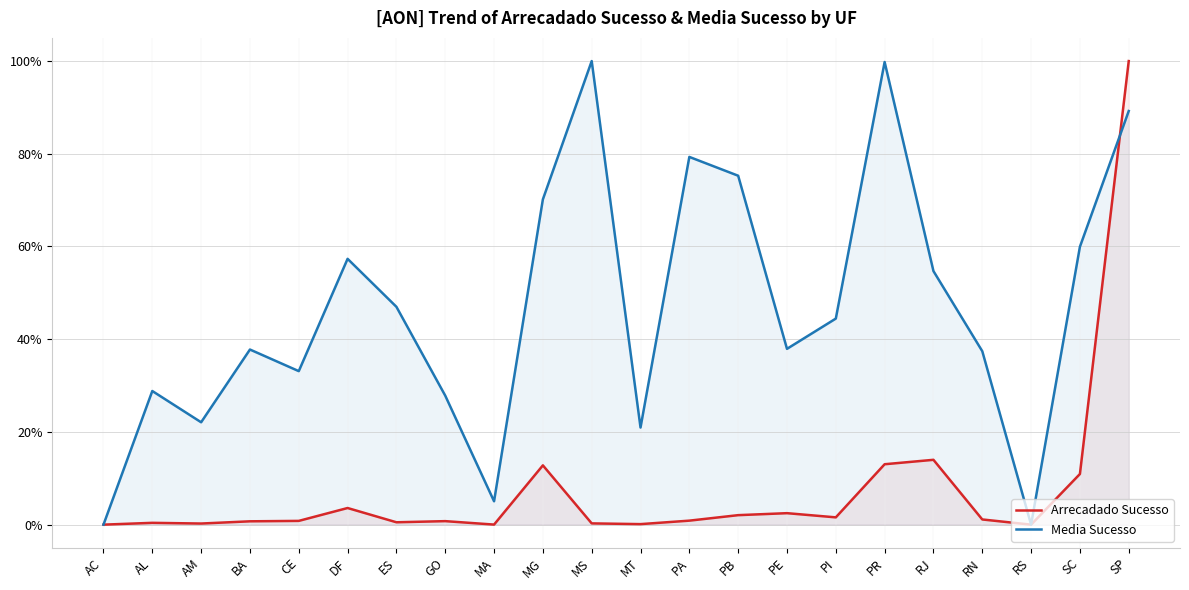

At which category does Media Sucesso reach its first local valley?

AM